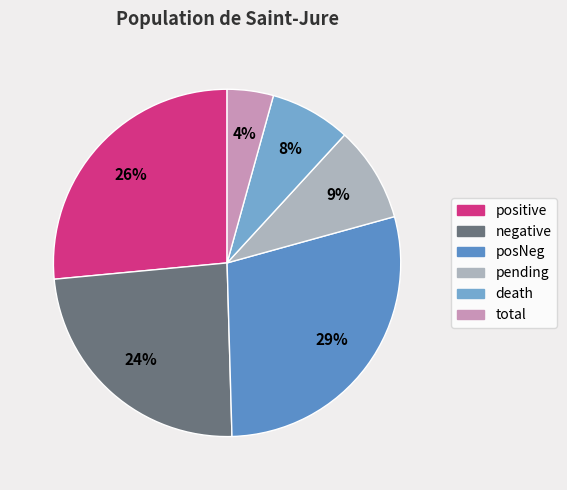

To the nearest percent, what is the combined percentage of total and posNeg?

33%